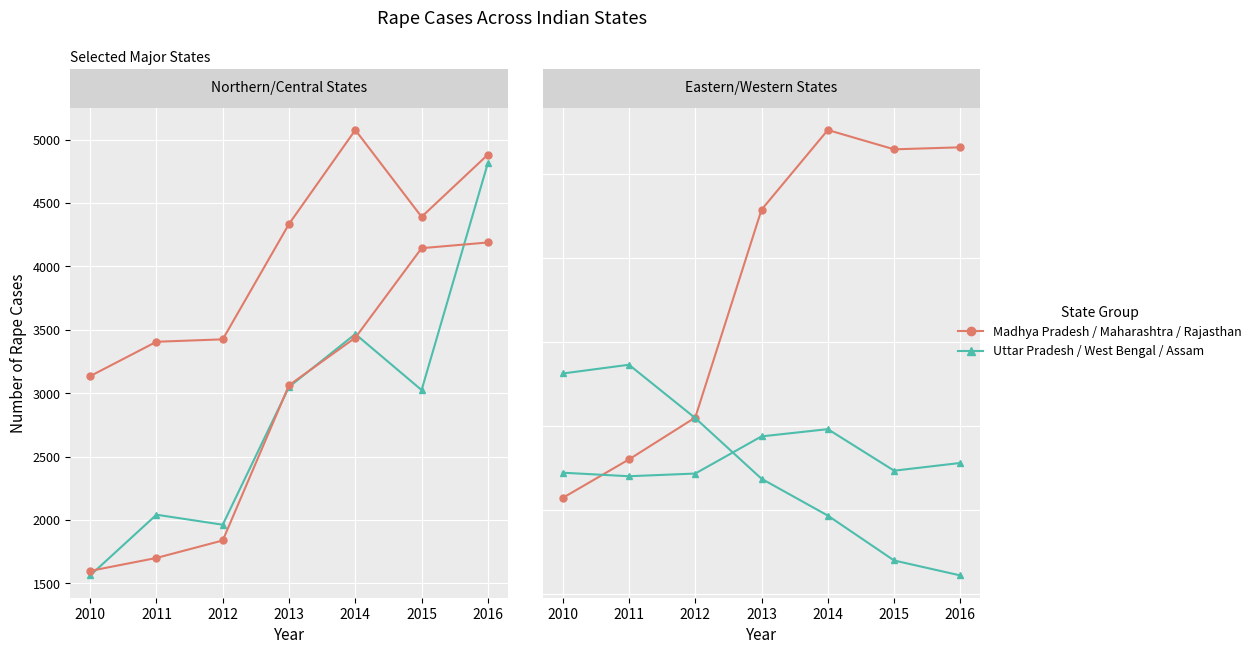

How many interior local valleys does the Assam series have?

2